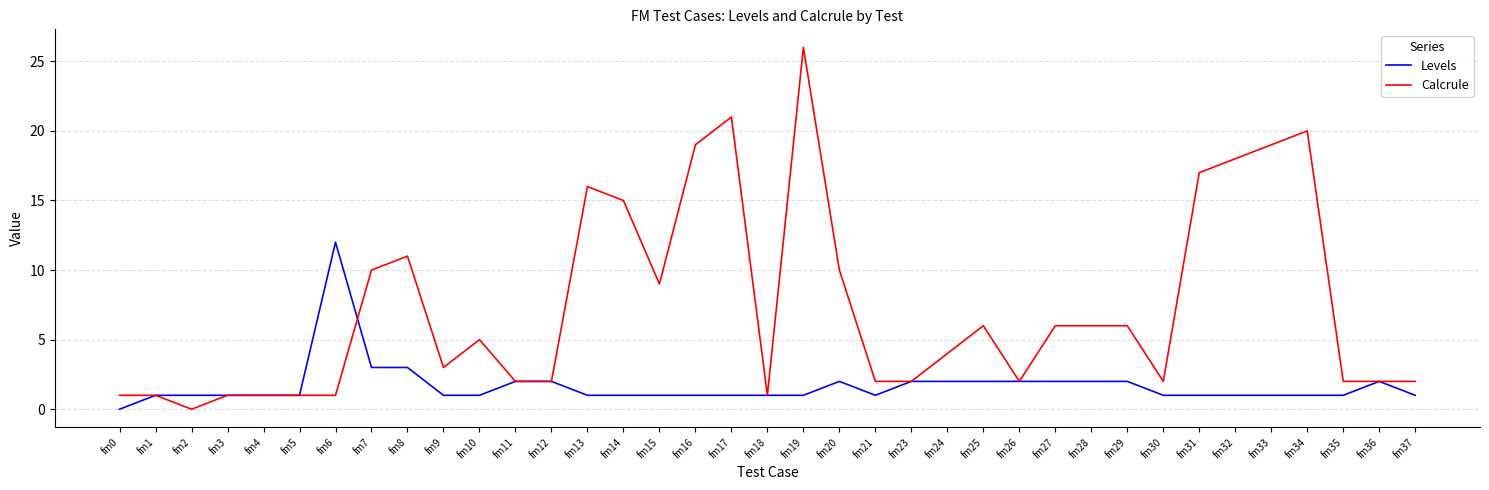

List the series in order of their peak value, lowest first.

Levels, Calcrule